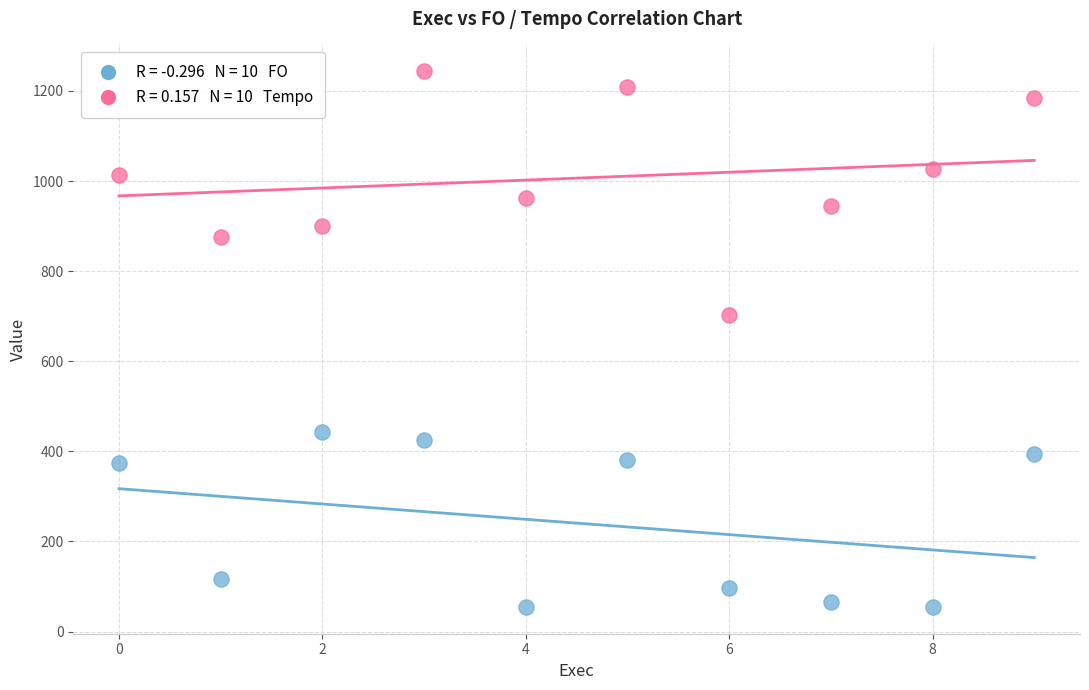

Across all series, what Y value is closest to 649?

703.3